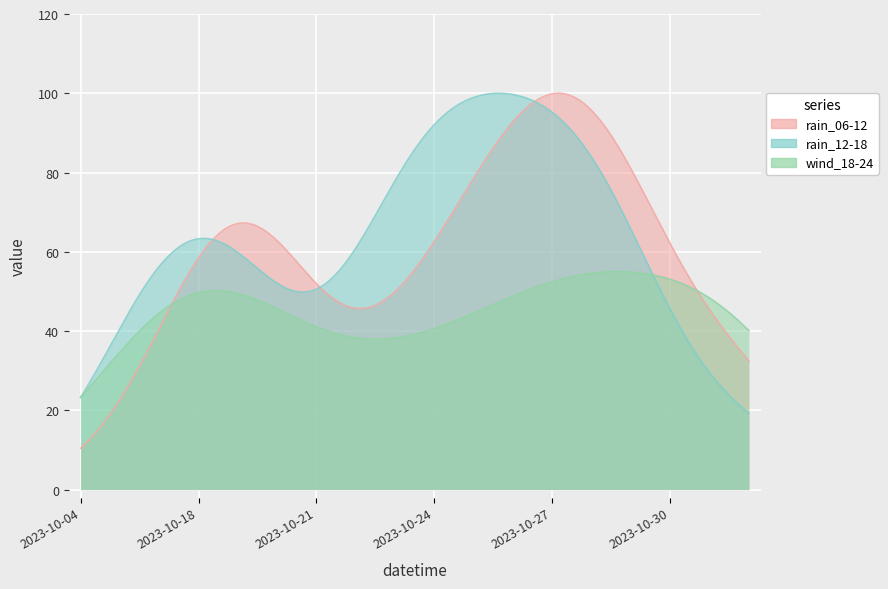

What is the difference between the highest and lowest values at 2023-10-22?

17